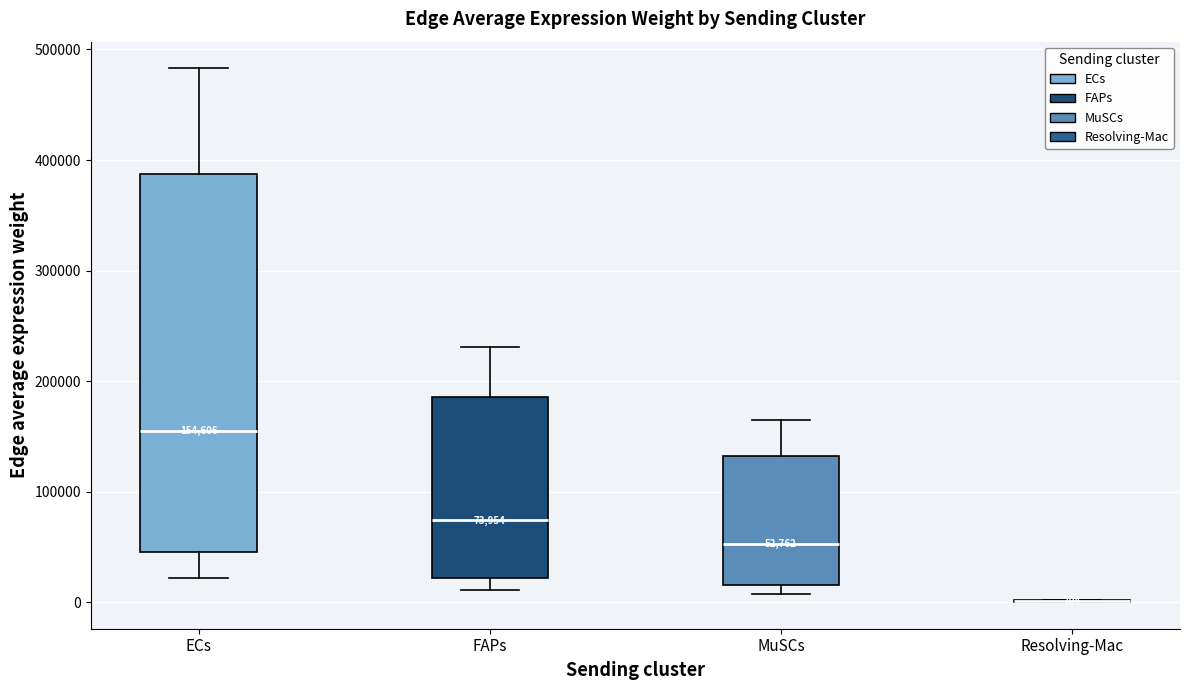

Which box is the tallest, from its lower edge to its upper edge?

ECs